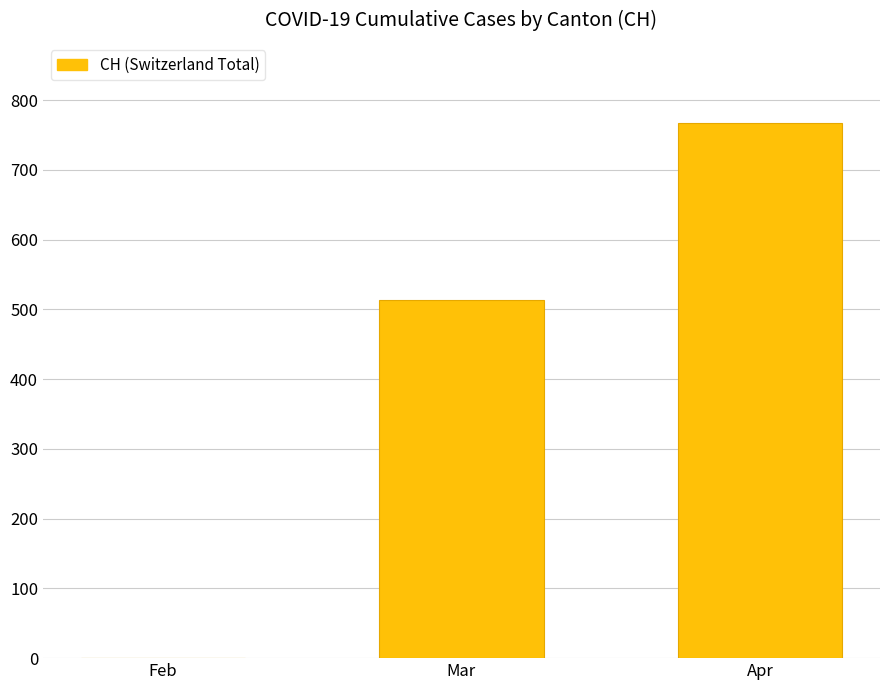

What is the sum of all values?

1280